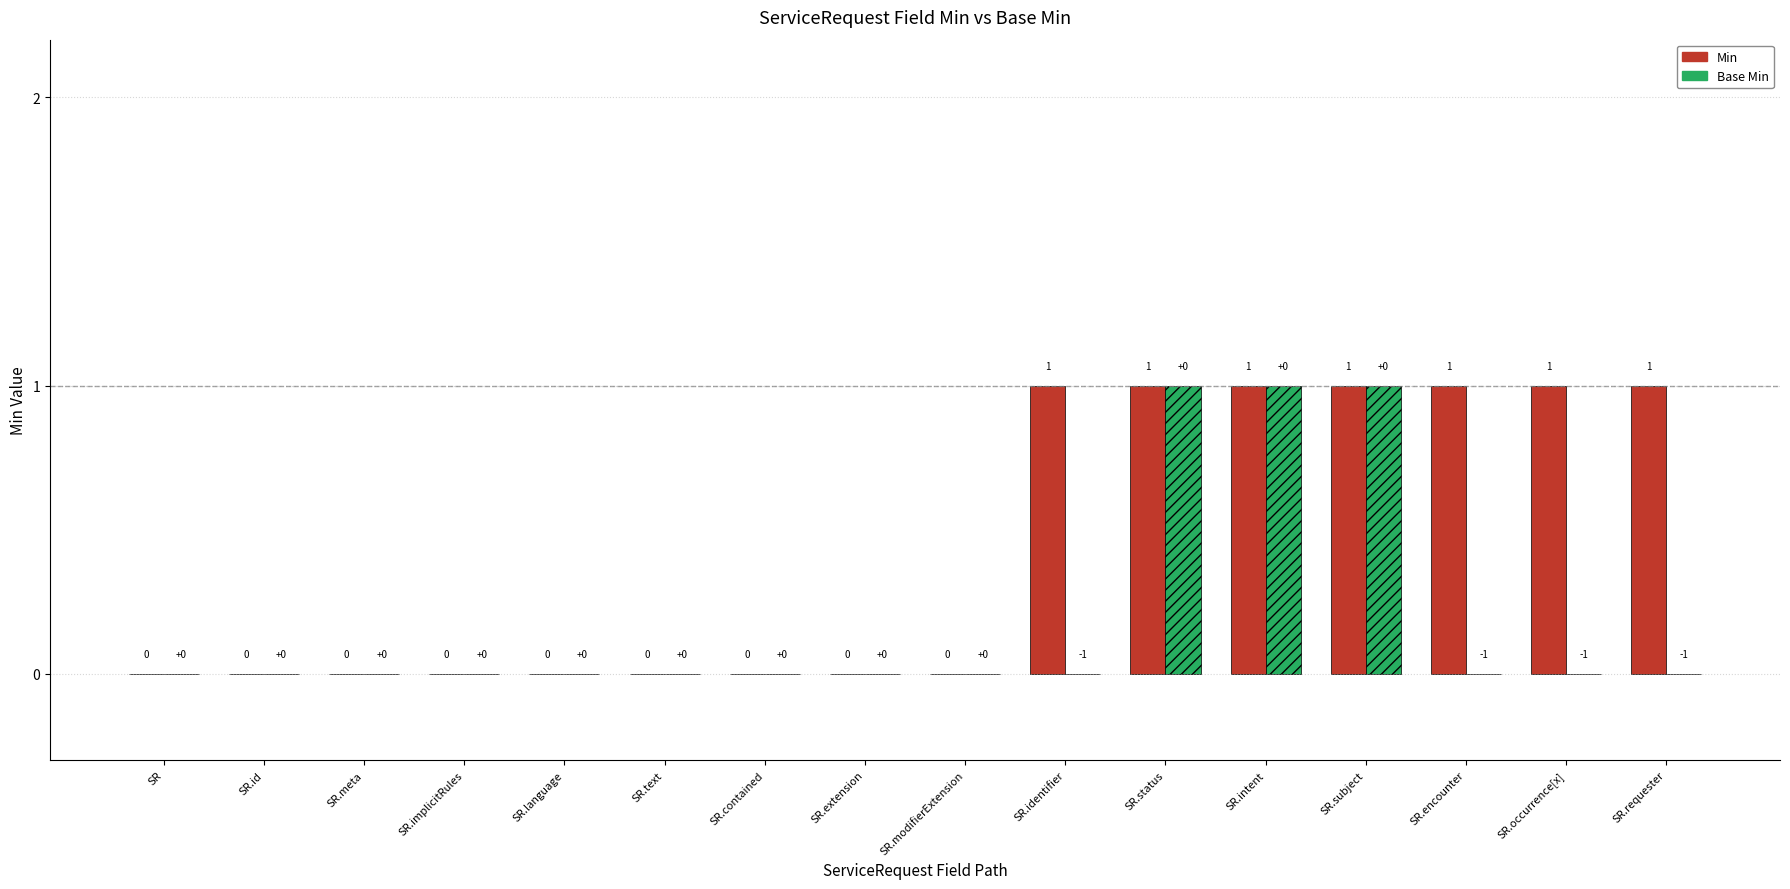

The value of Base Min at SR.meta is 1. True or false?

False